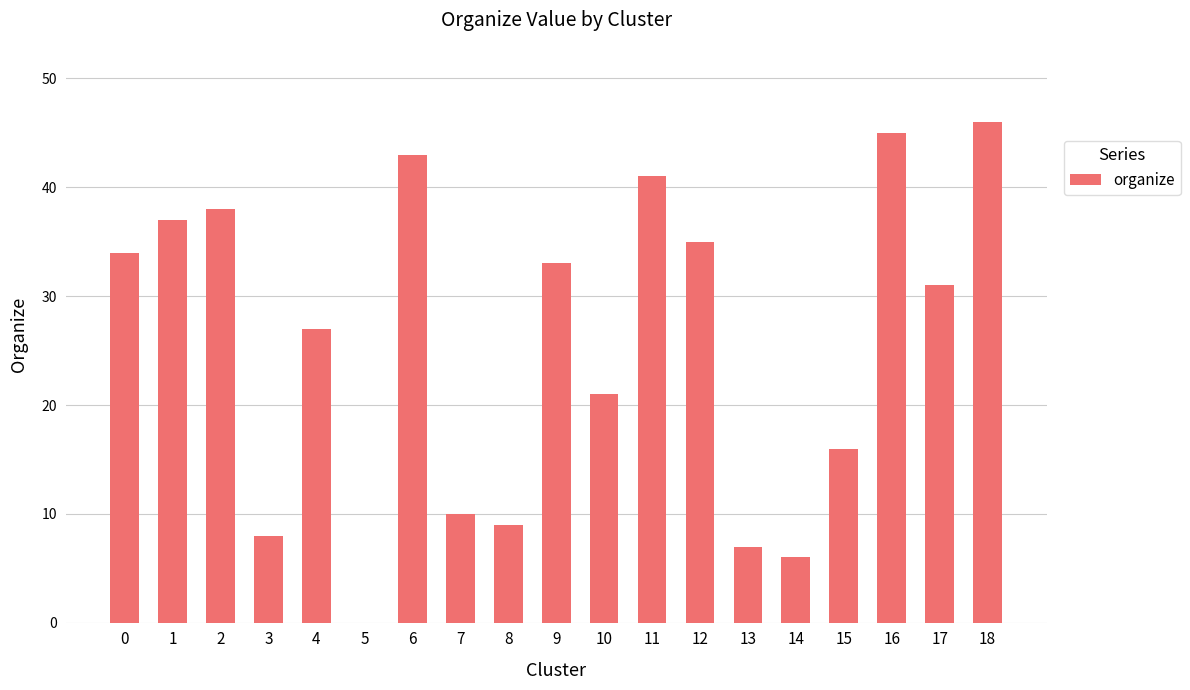

Where is the data nearest to the value 23?

10